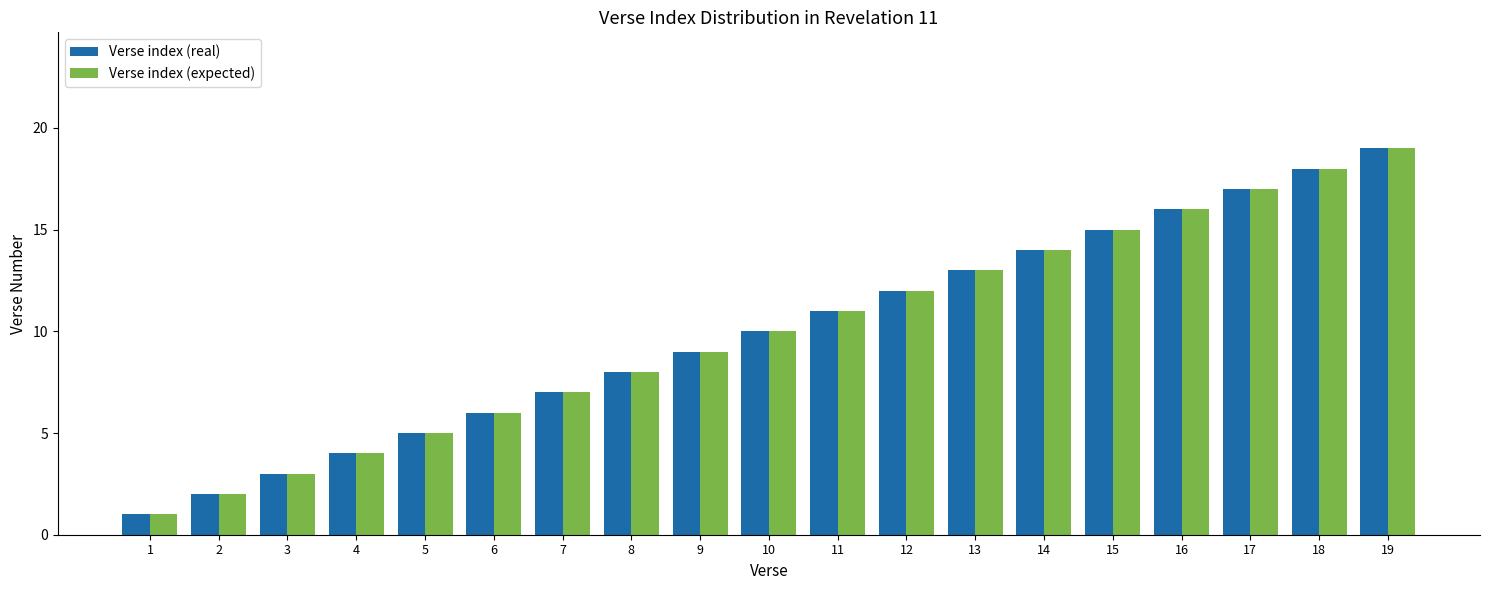

What is the minimum value shown in the chart?

1